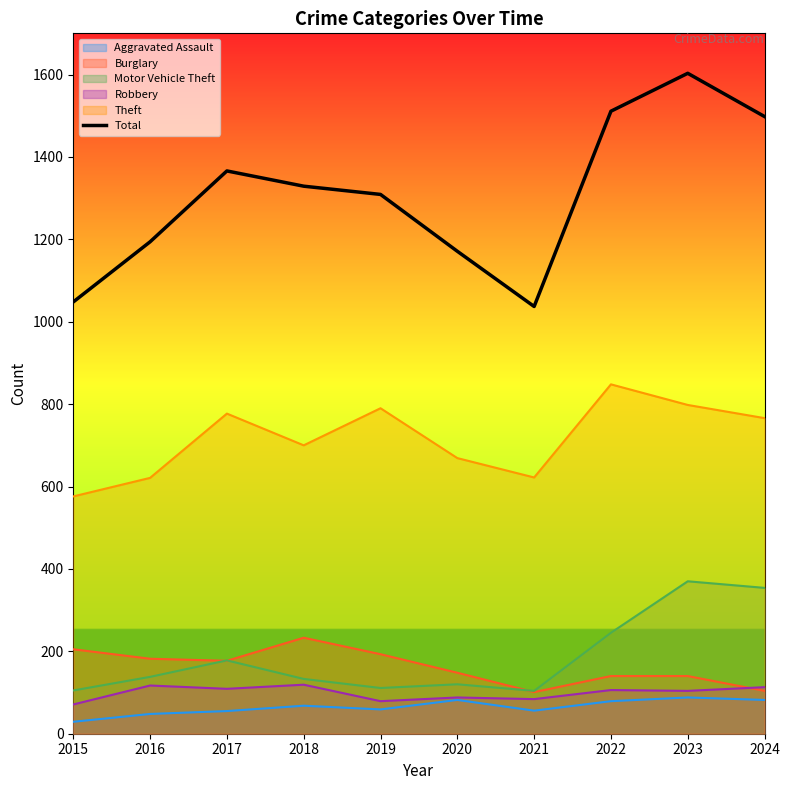

True or false: there are more than 1 points higher than both neighbors.

True